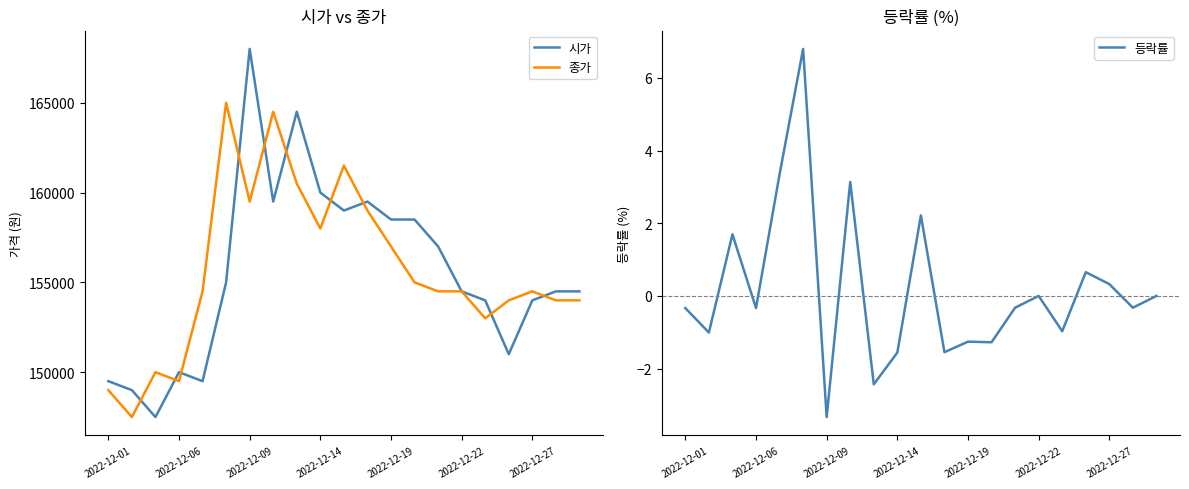

Which category has the highest value in the 시가 series?

2022-12-09